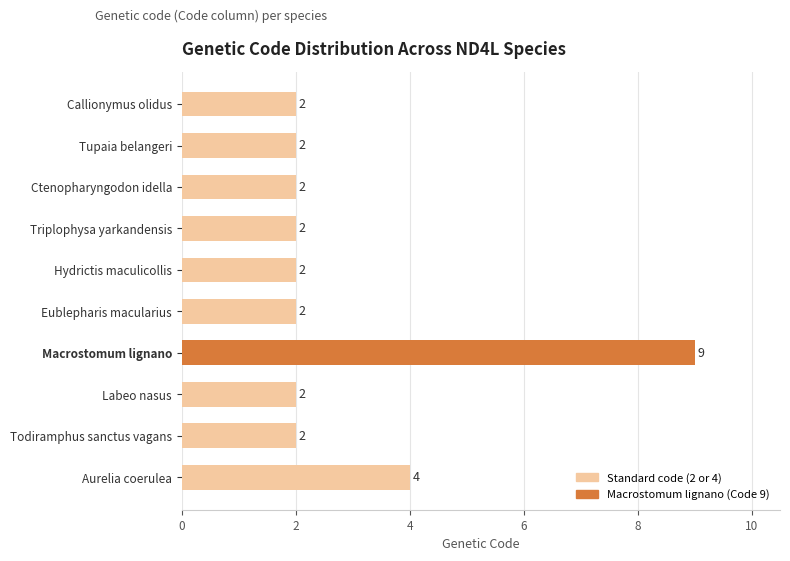

Reading top to bottom, what are all the values shown in this chart?

2	2	2	2	2	2	9	2	2	4